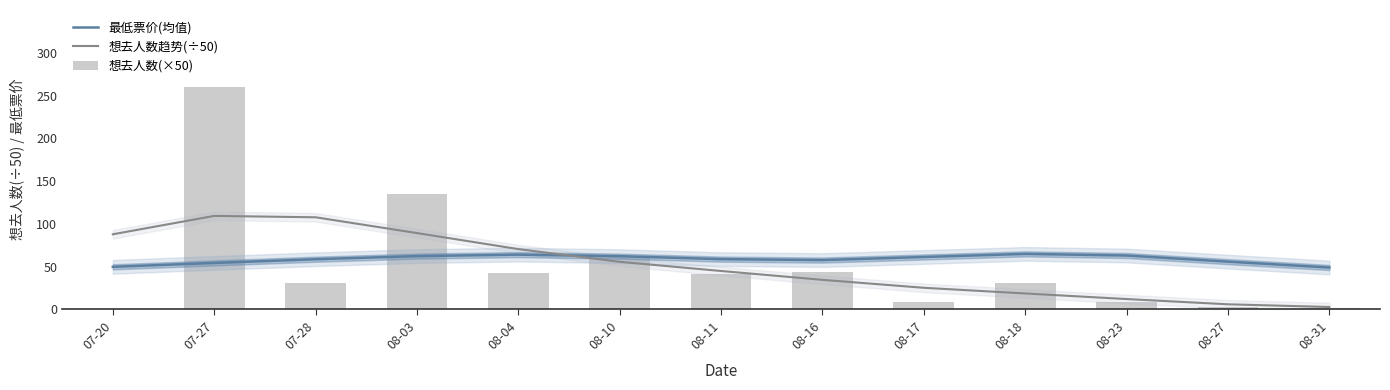

What is the label of the 12th bar from the left?

08-27